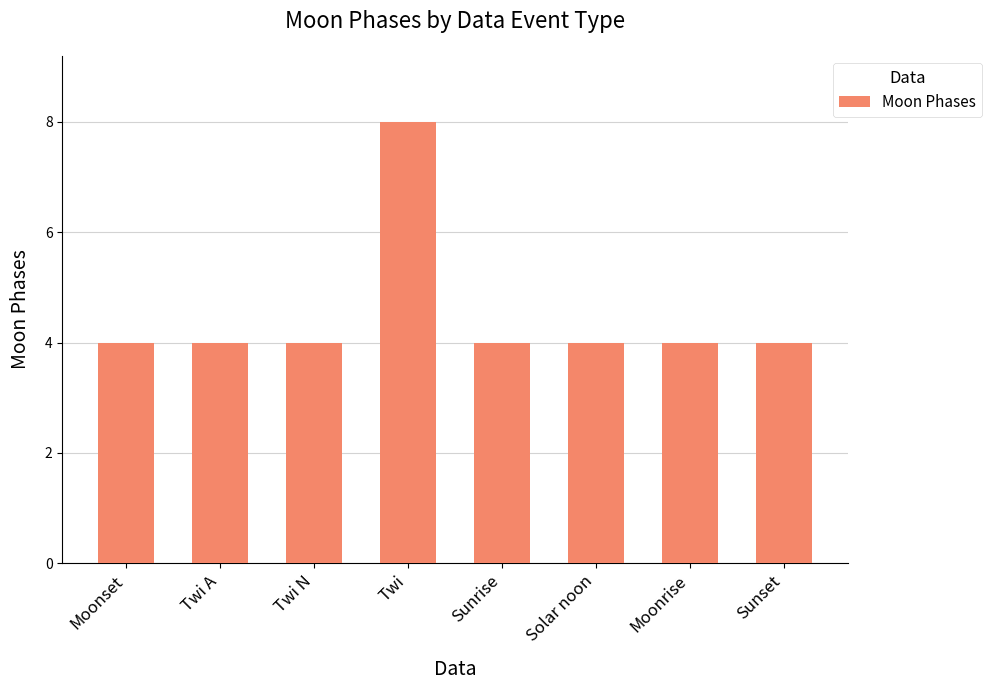

How many bars are there in total?

8